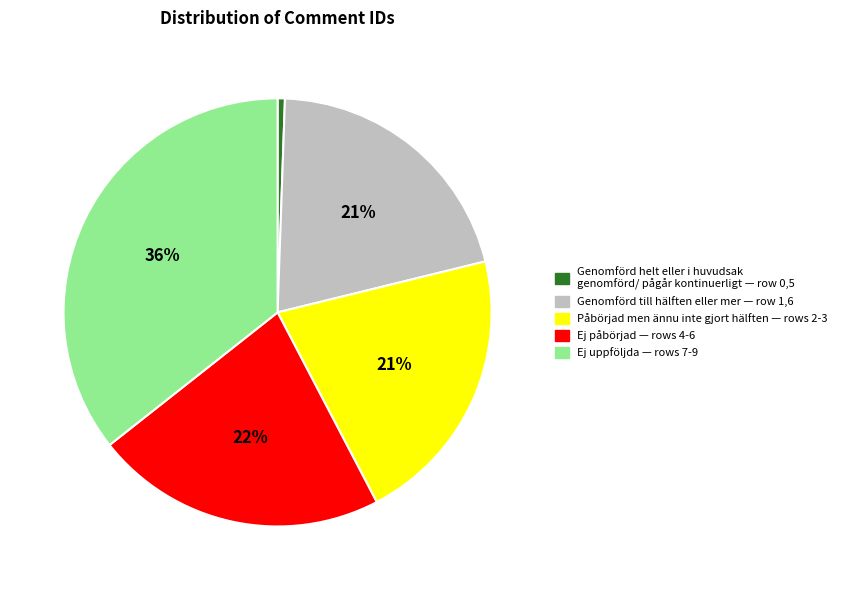

To the nearest percent, what is the difference between the largest and smallest slice percentages?

35%